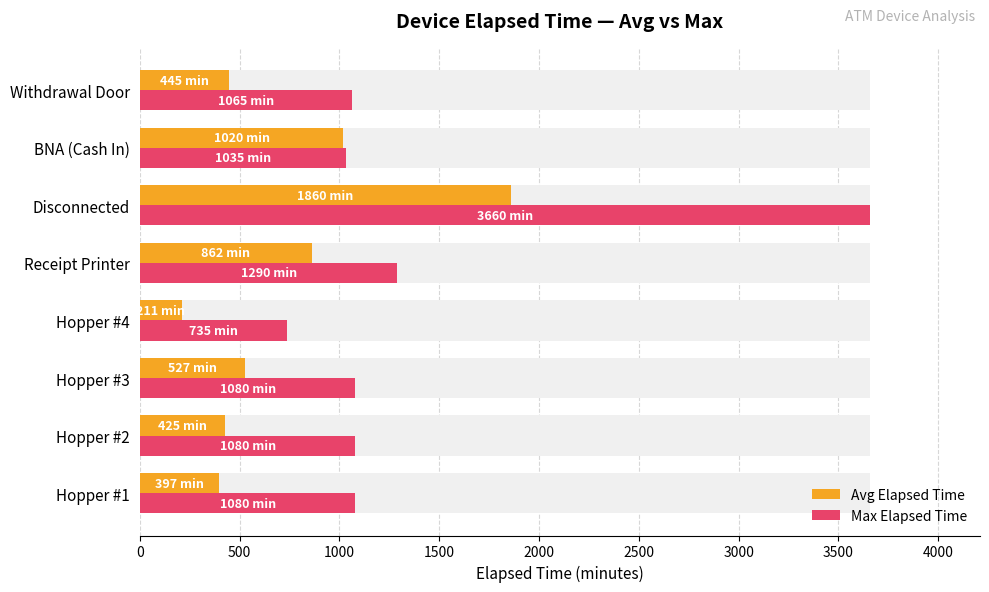

List the series in order of their peak value, lowest first.

Avg Elapsed Time, Max Elapsed Time